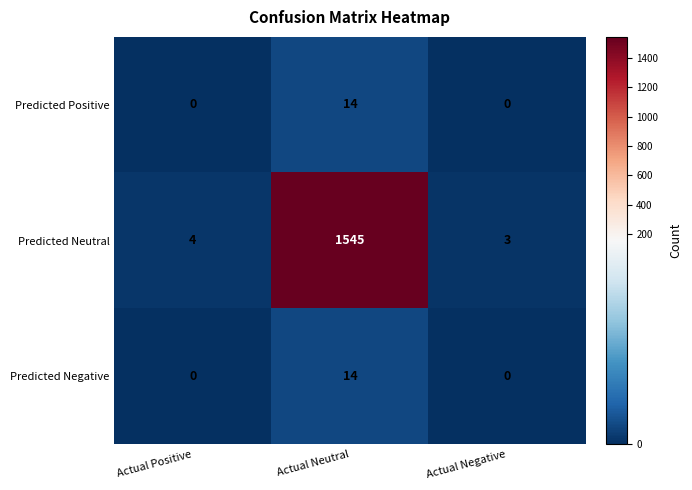

Which series changed the most between Actual Positive and Actual Neutral?

Predicted Neutral